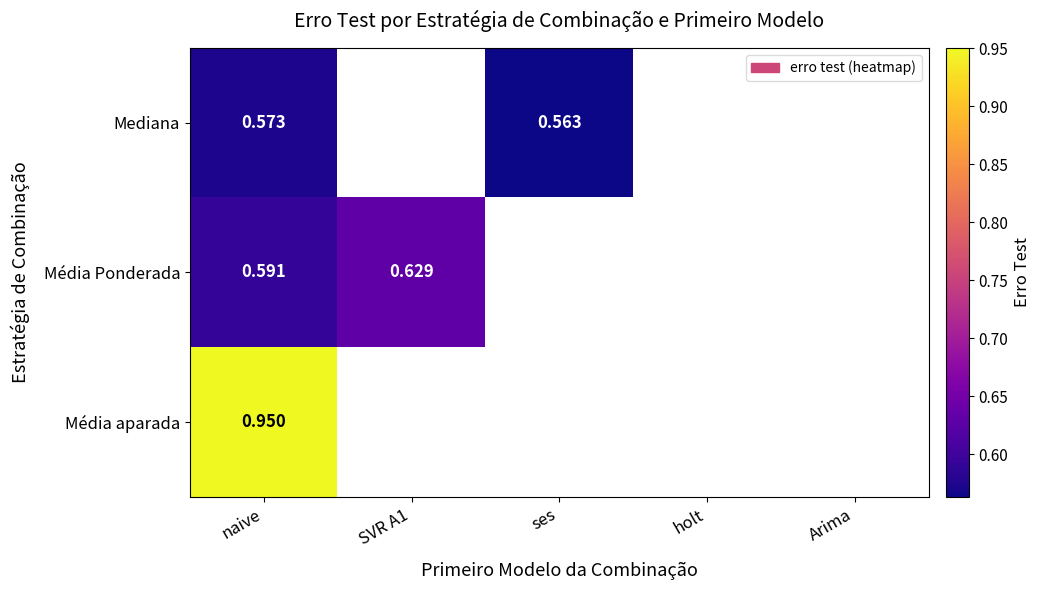

At which category does the chart reach its peak across all series?

naive